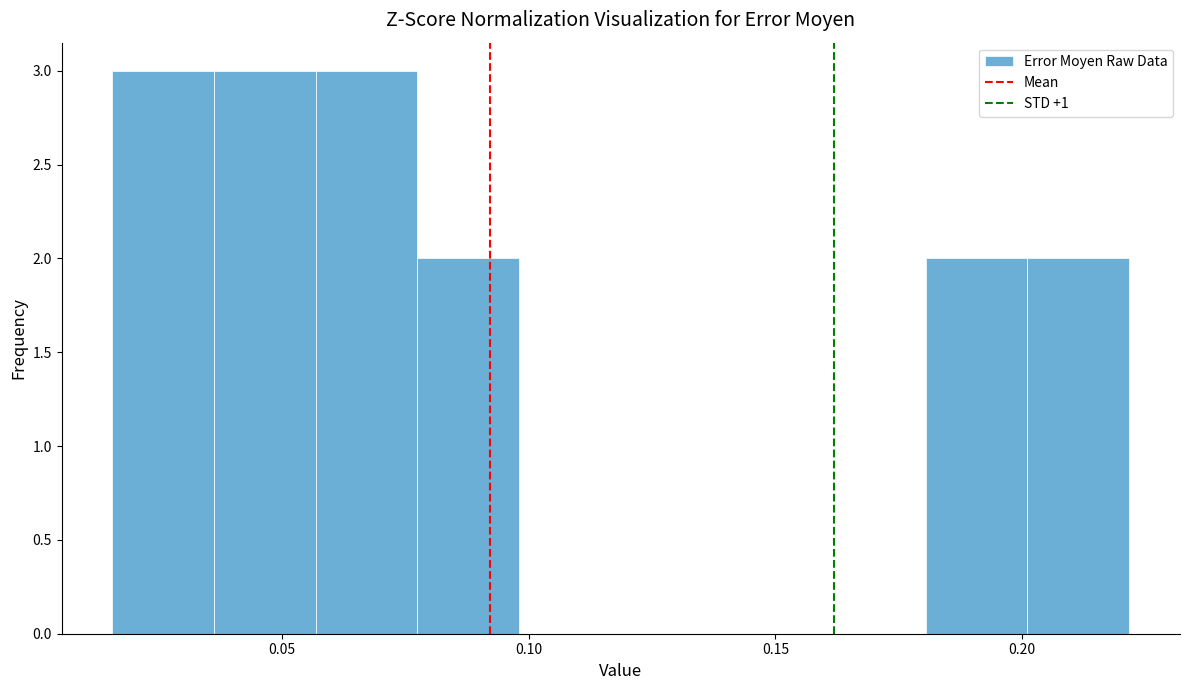

How tall is the bar that spans 0.075 to 0.100 on the x-axis? Neither the bar edges nor the heights are printed on the chart, so give them approximately, as read against the axes.

2